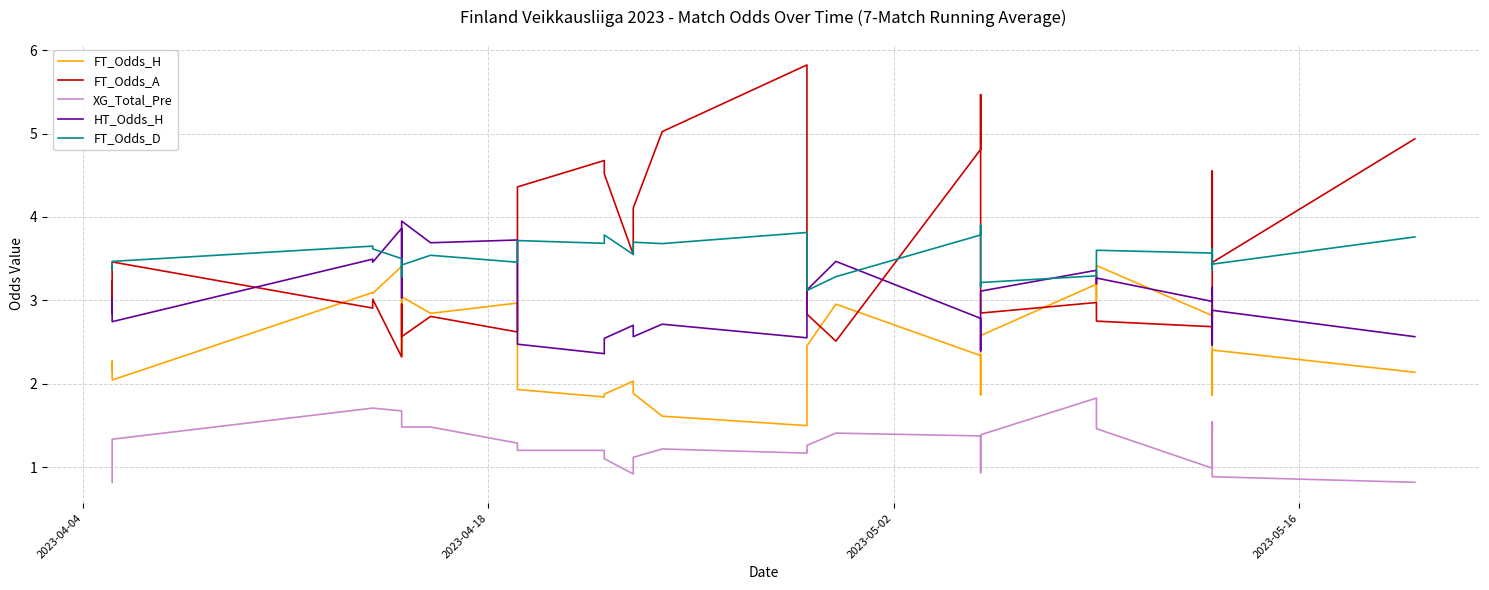

Which series has the largest total across all categories?

FT_Odds_A